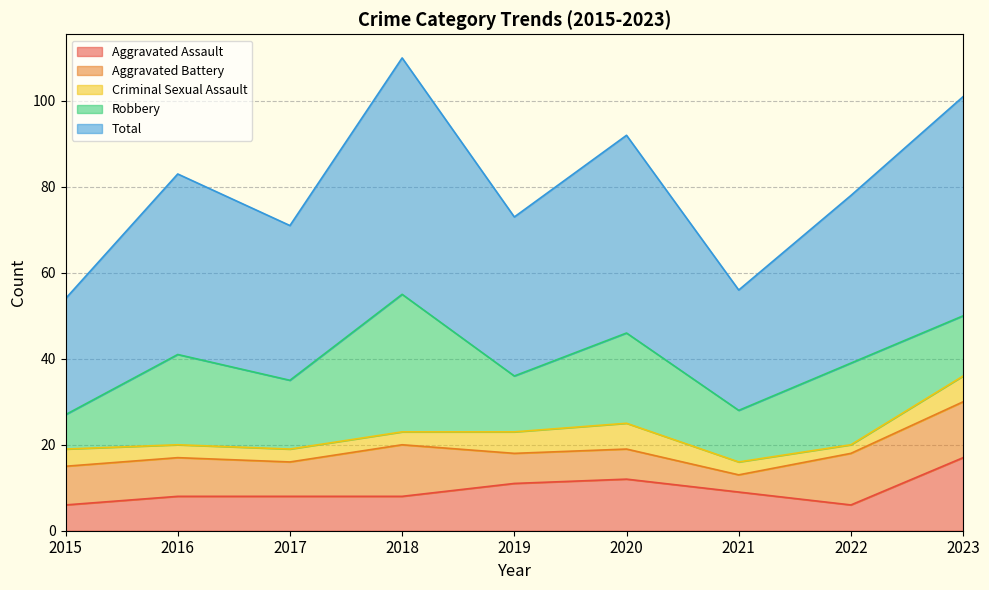

Rank the series by their maximum value, from lowest to highest.

Criminal Sexual Assault, Aggravated Battery, Aggravated Assault, Robbery, Total